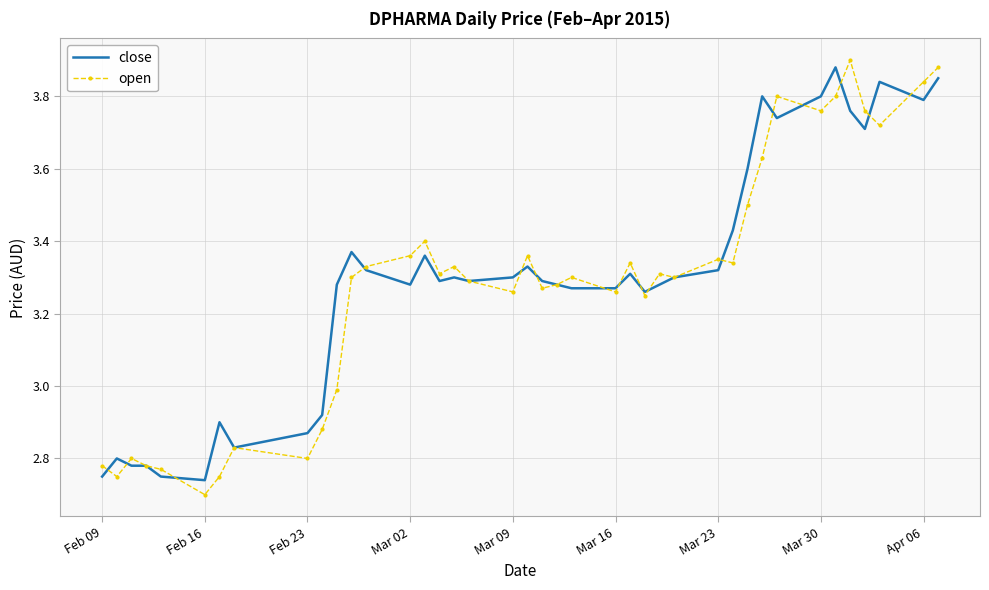

Which series has the largest range (max minus min)?

open